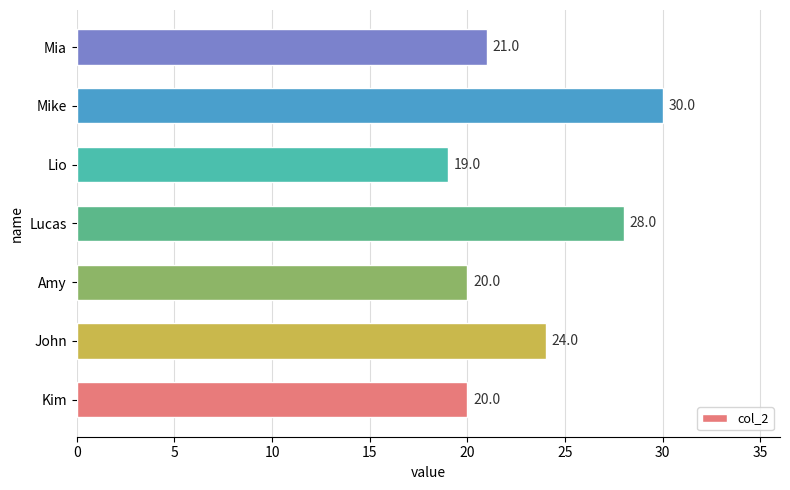

Reading bottom to top, transcribe all the data shown in this chart.

Kim=20	John=24	Amy=20	Lucas=28	Lio=19	Mike=30	Mia=21